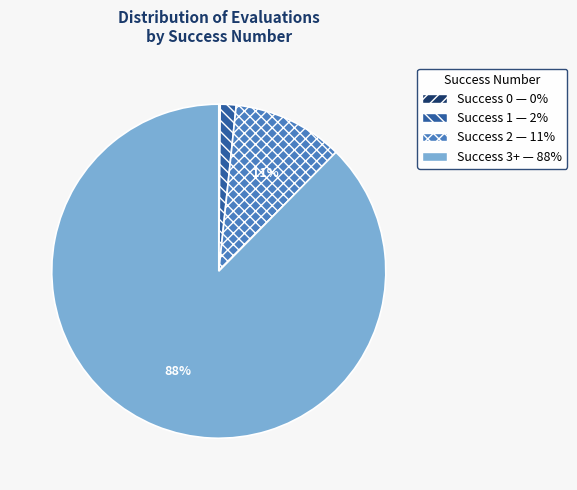

Is there a majority slice in this chart?

Yes